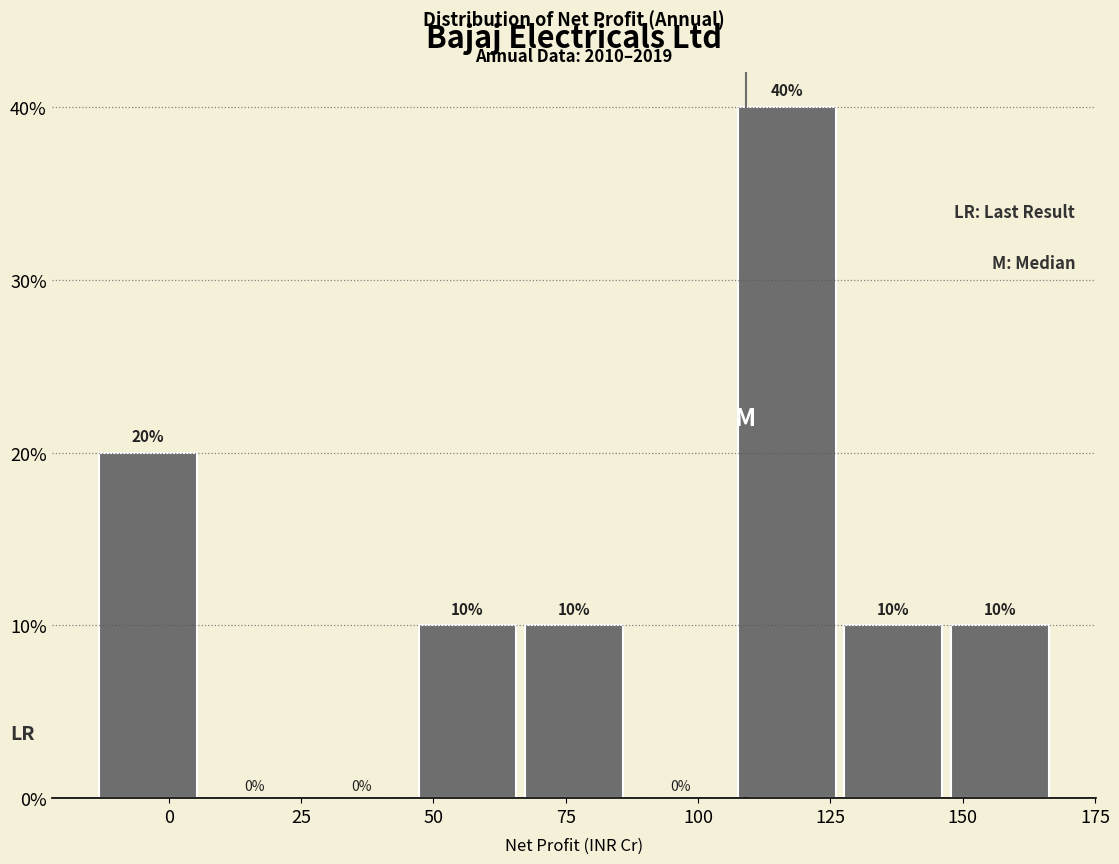

Over which range of the x-axis is the bar tallest?

105 to 125